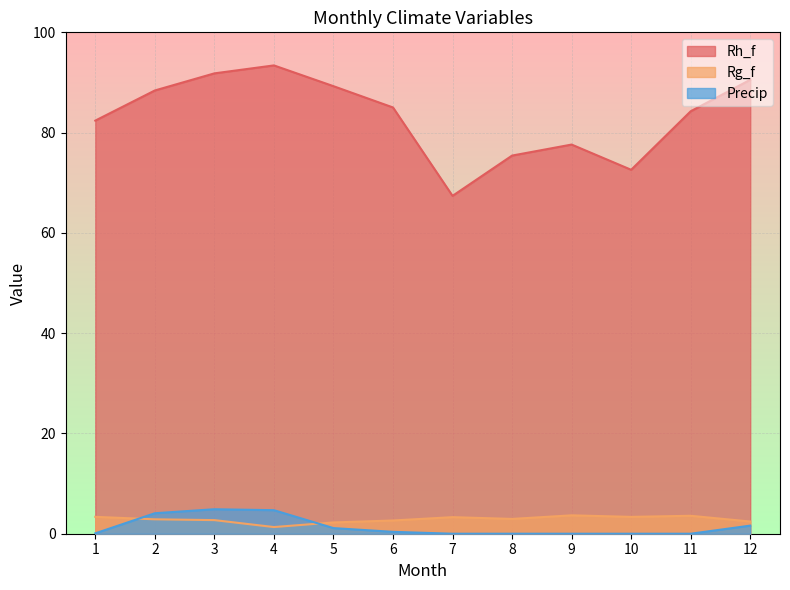

Reading right to left, extract all data points from this chart.

Rh_f: 90.5	84.3	72.6	77.6	75.4	67.4	85.0	89.3	93.4	91.8	88.4	82.4
Rg_f: 2.4	3.6	3.4	3.7	3.0	3.3	2.6	2.3	1.3	2.7	2.9	3.4
Precip: 1.6	0.0	0.0	0.0	0.0	0.0	0.4	1.1	4.7	4.9	4.1	0.1